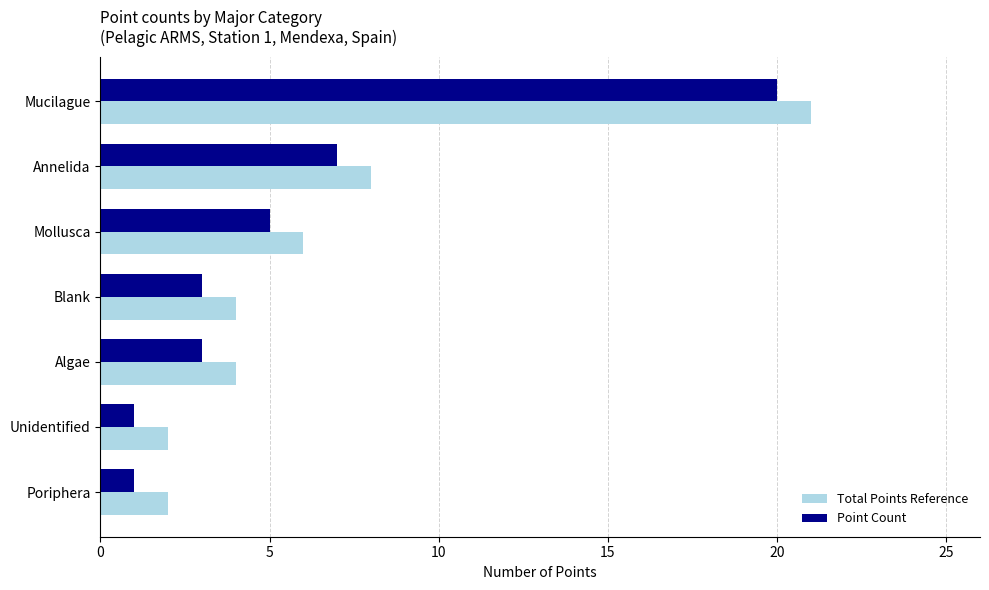

What is the sum of all Point Count values?

40